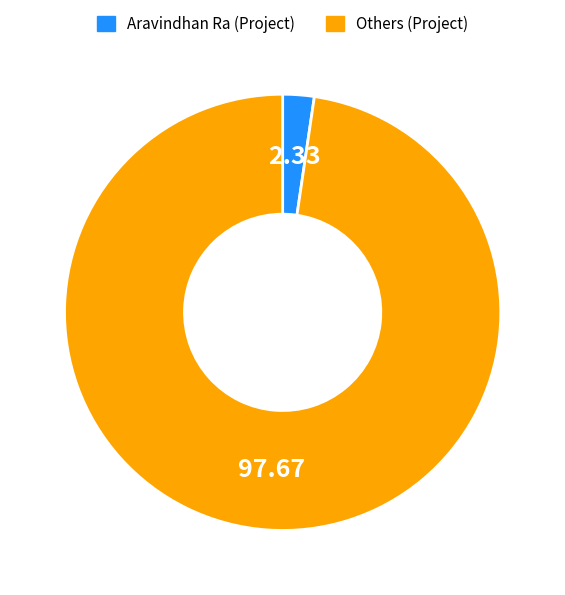

Is the sum of Others (Project) and Aravindhan Ra (Project) greater than half?

Yes